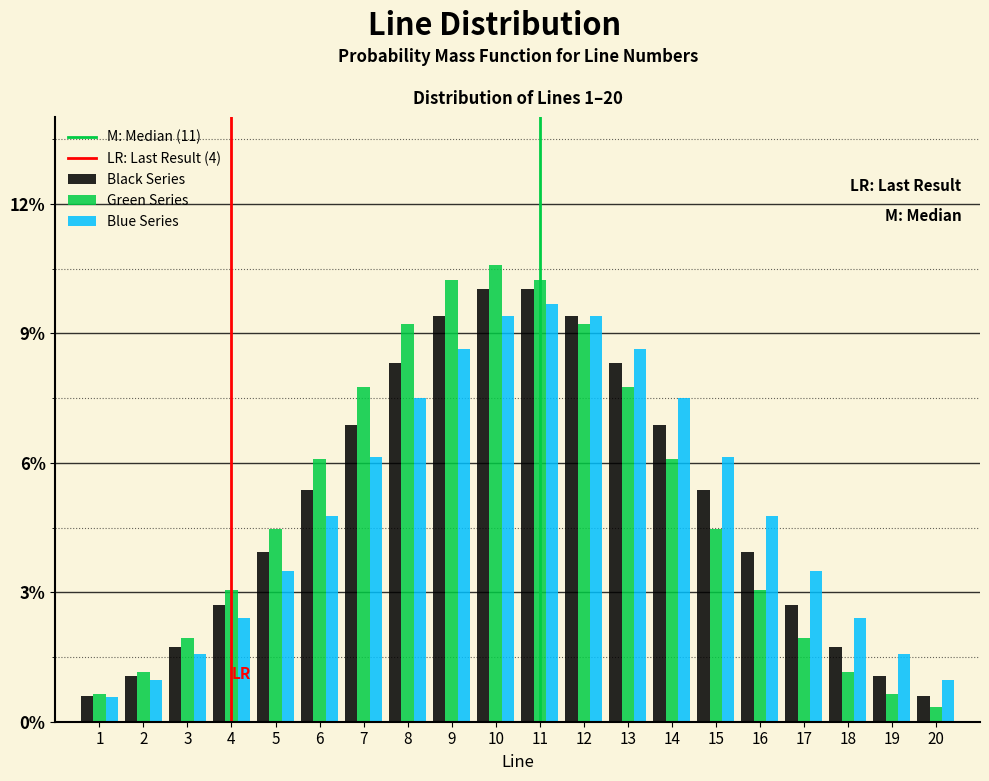

Is it true that Green Series equals 15.0 at 10?

False